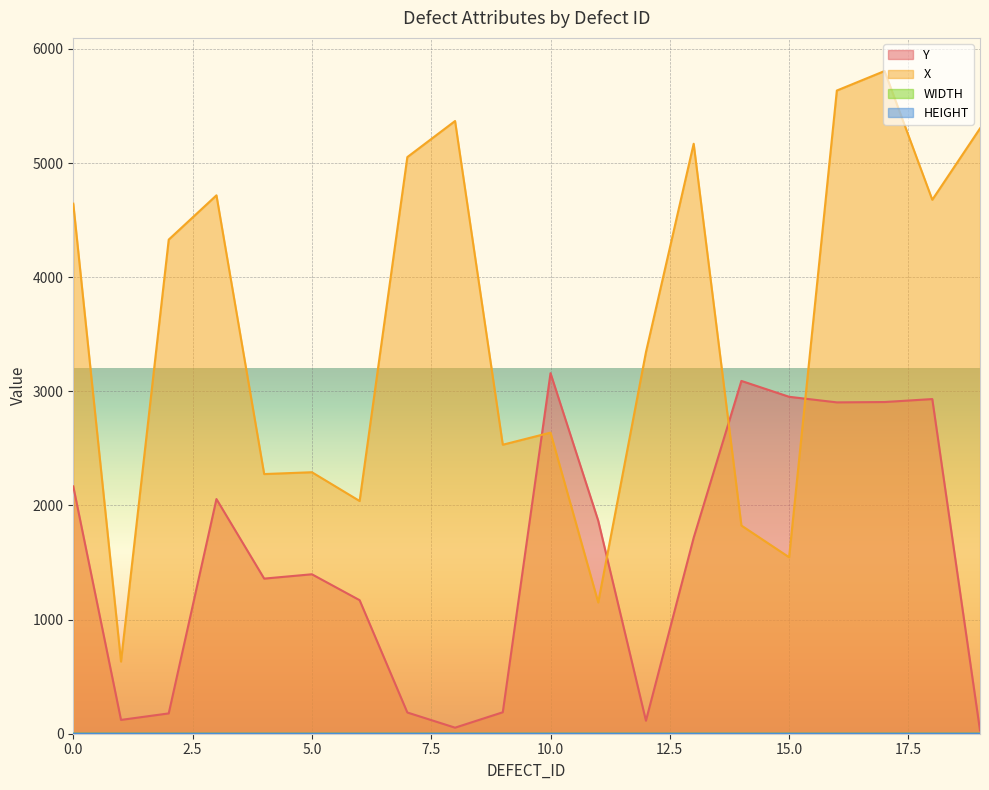

What value does the X series have at 3?

4717.0